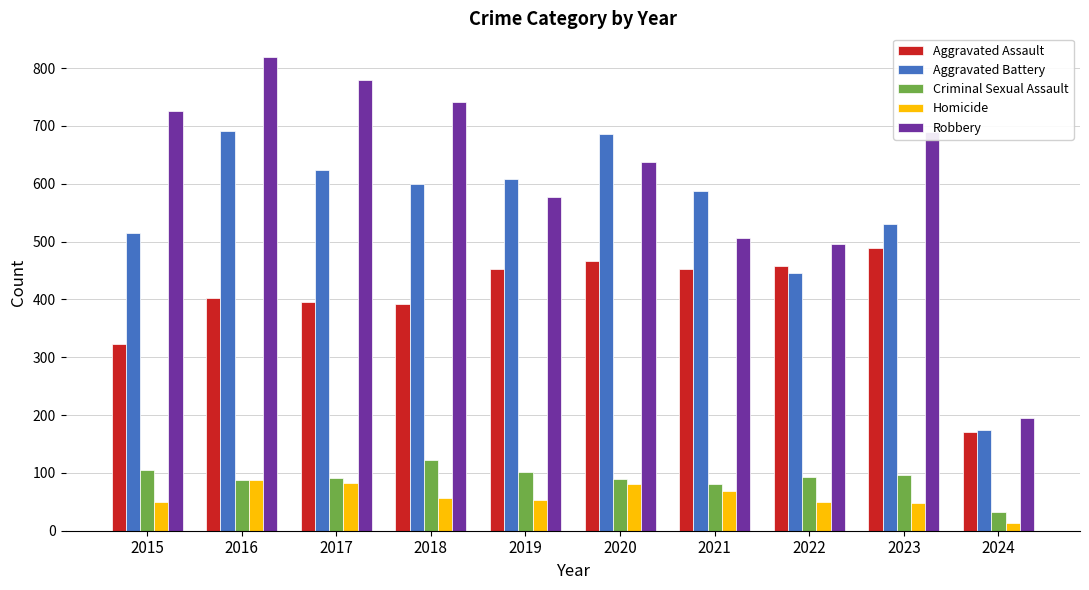

Does the chart contain stacked bars?

No